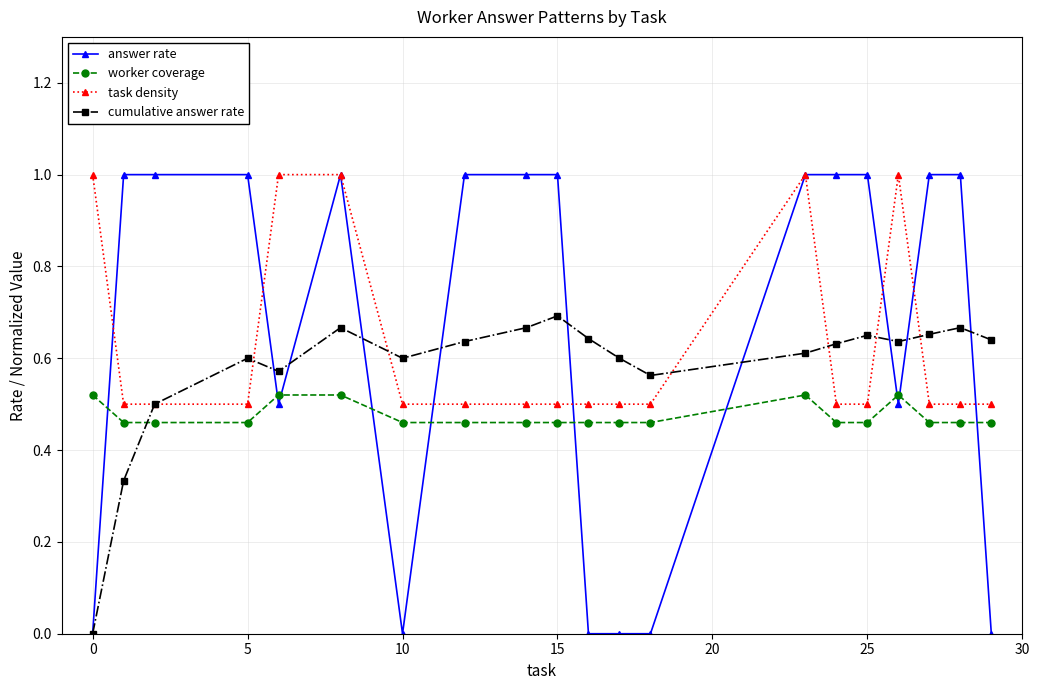

How many categories are shown in the chart?

20